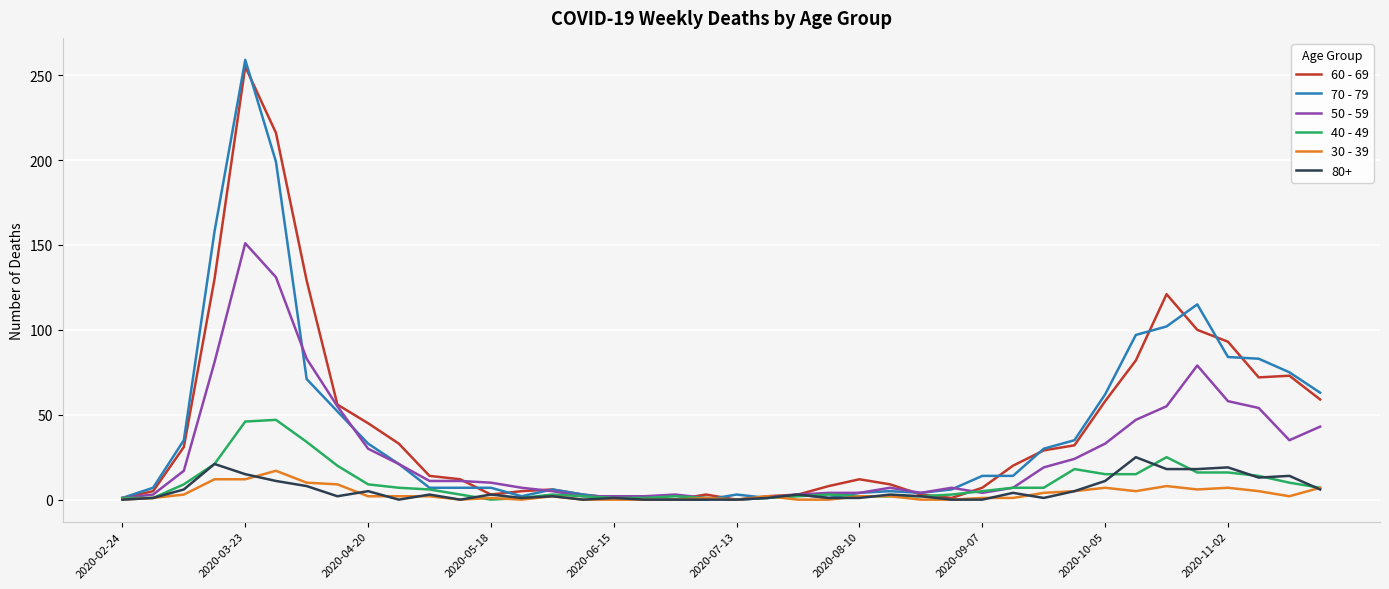

Which series has the widest spread of values?

70 - 79